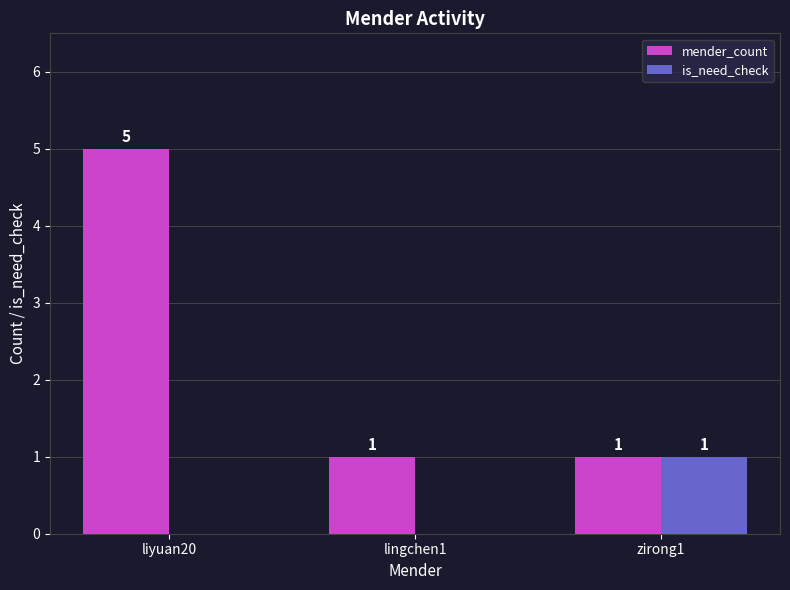

Which series changed the most between liyuan20 and zirong1?

mender_count